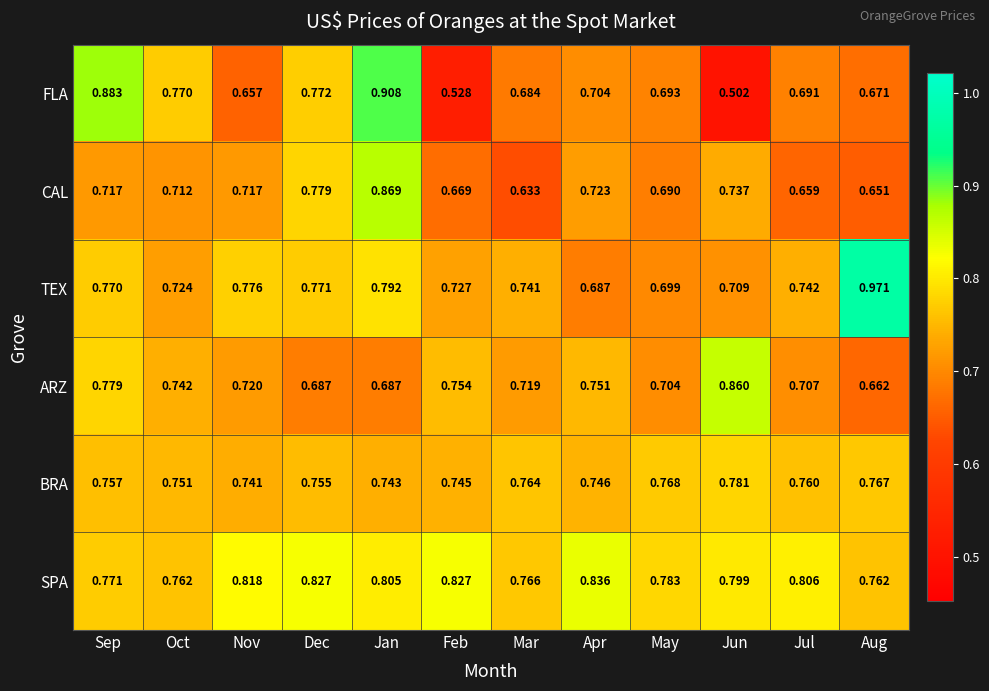

What is the difference between the highest and lowest values at Aug?

0.3